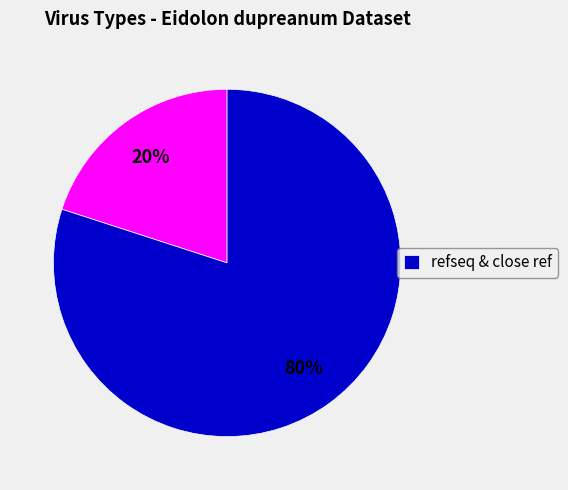

Is there a majority slice in this chart?

Yes